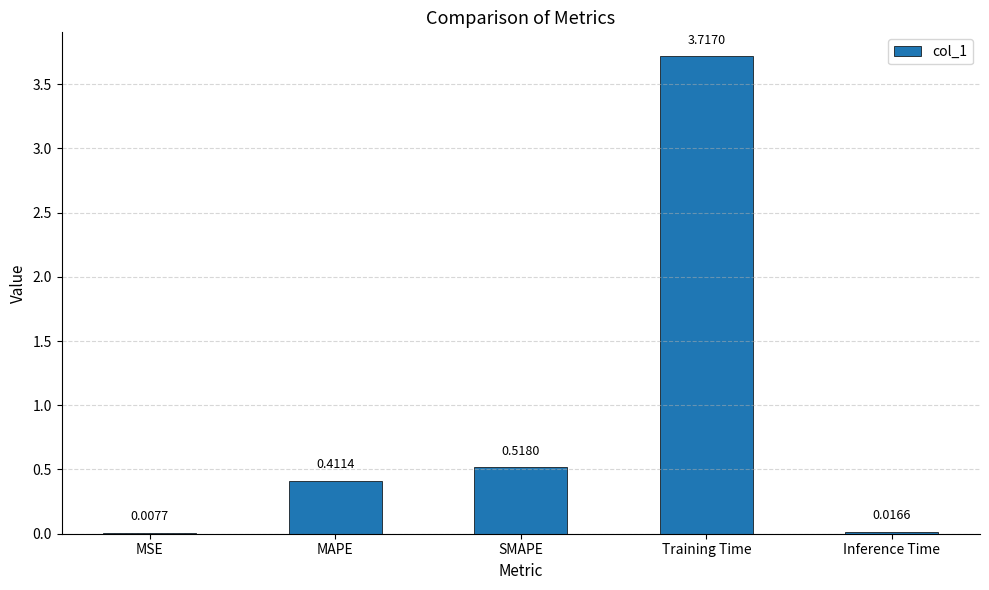

What is the change in value from SMAPE to Inference Time?

-0.5